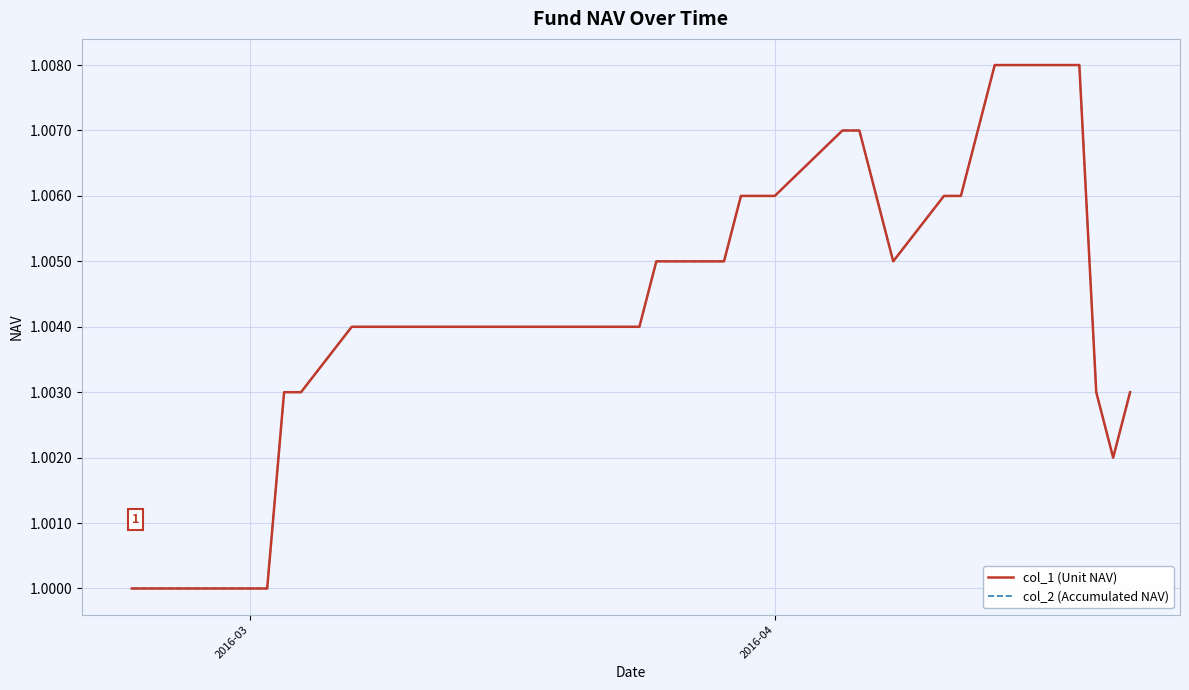

How many col_2 (Accumulated NAV) values are between 1 and 2?

40